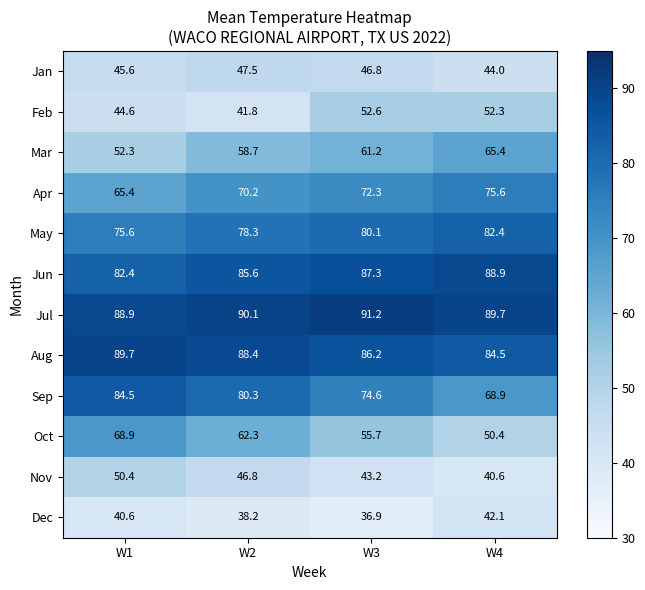

How many values in the Jan series are below 46?

2